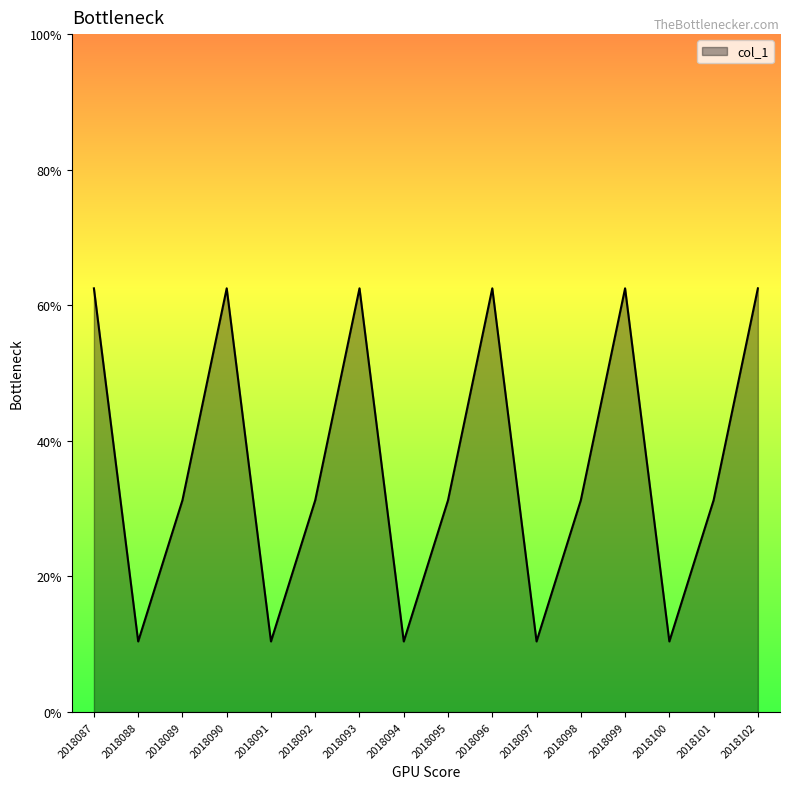

True or false: the data has more than 0 interior local peaks.

True